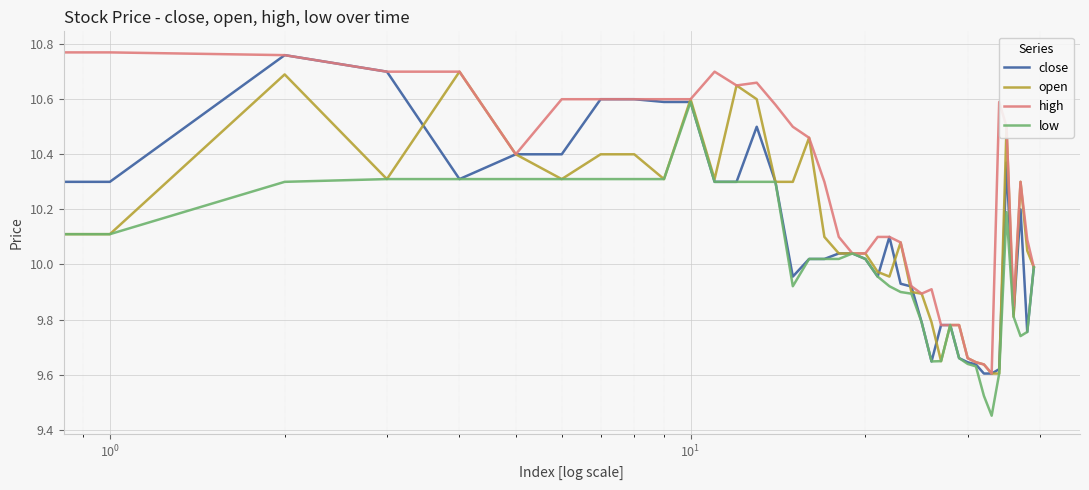

Which series has the widest spread of values?

high